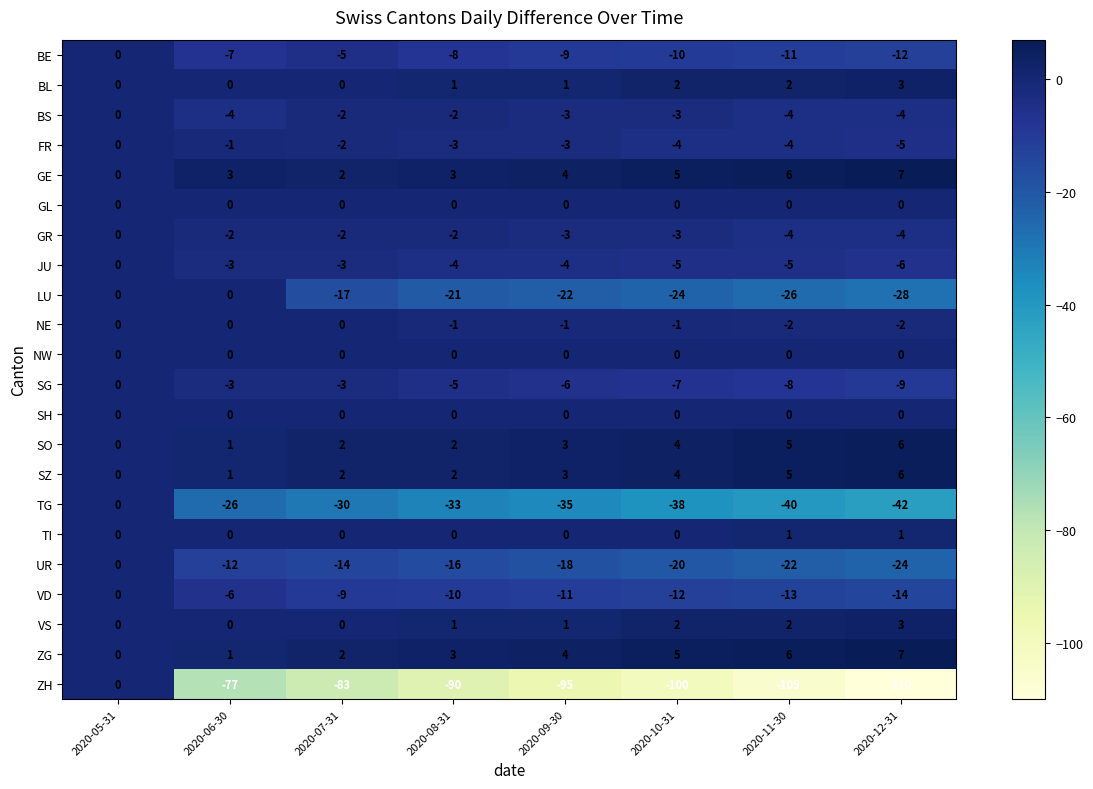

Between 2020-06-30 and 2020-10-31, which series saw the biggest shift?

LU